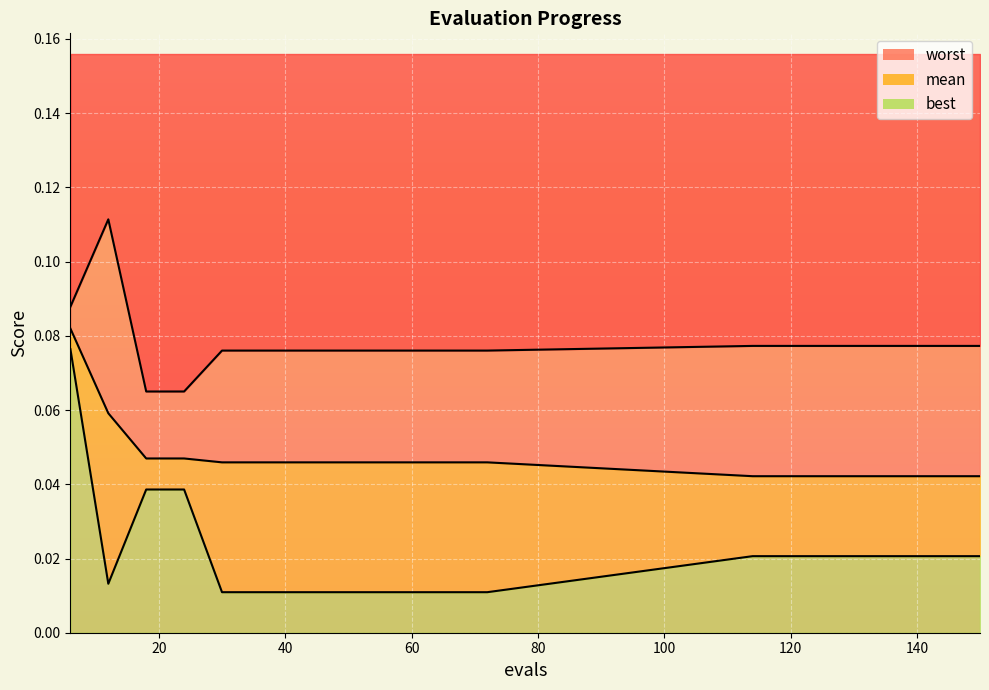

Does the chart display data point markers on the line(s)?

No